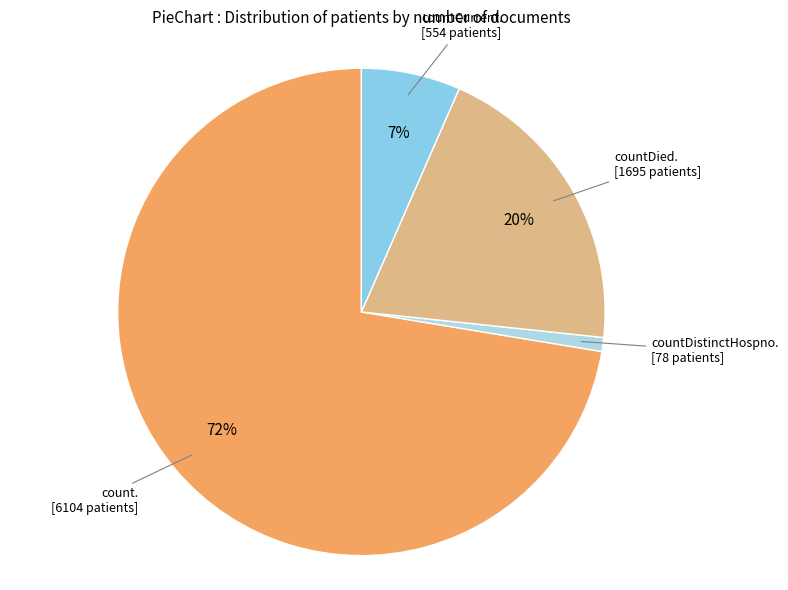

Count the number of slices in the pie.

4